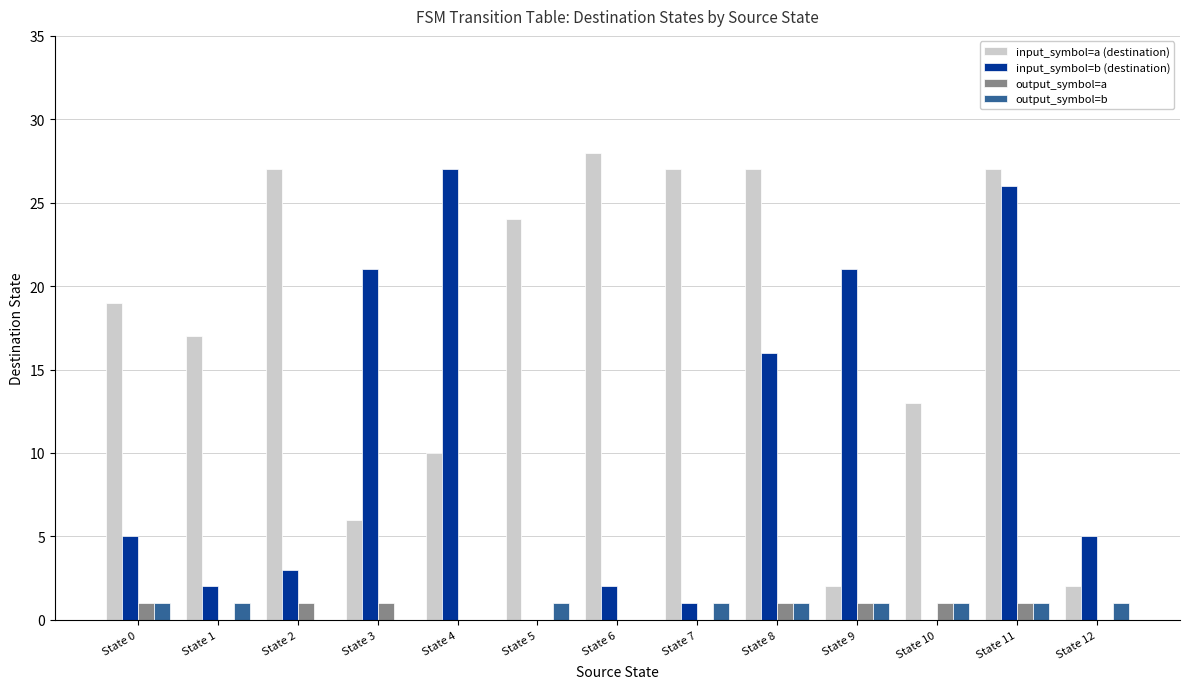

Reading left to right, what are all the values shown in this chart?

input_symbol=a (destination): State 0=19	State 1=17	State 2=27	State 3=6	State 4=10	State 5=24	State 6=28	State 7=27	State 8=27	State 9=2	State 10=13	State 11=27	State 12=2
input_symbol=b (destination): State 0=5	State 1=2	State 2=3	State 3=21	State 4=27	State 5=0	State 6=2	State 7=1	State 8=16	State 9=21	State 10=0	State 11=26	State 12=5
output_symbol=a: State 0=1	State 1=0	State 2=1	State 3=1	State 4=0	State 5=0	State 6=0	State 7=0	State 8=1	State 9=1	State 10=1	State 11=1	State 12=0
output_symbol=b: State 0=1	State 1=1	State 2=0	State 3=0	State 4=0	State 5=1	State 6=0	State 7=1	State 8=1	State 9=1	State 10=1	State 11=1	State 12=1